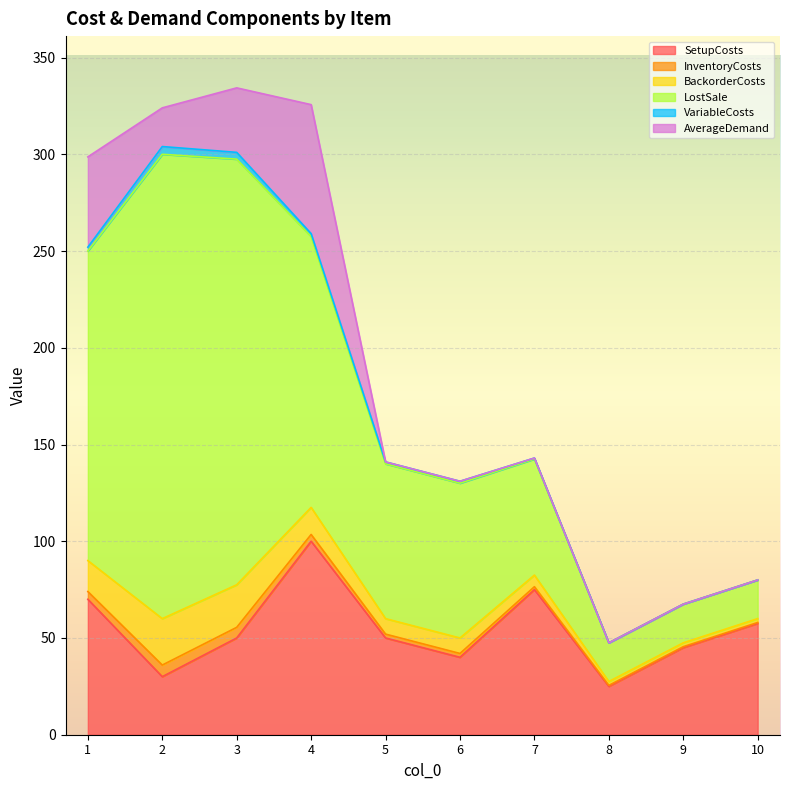

True or false: AverageDemand and LostSale cross at least once.

False